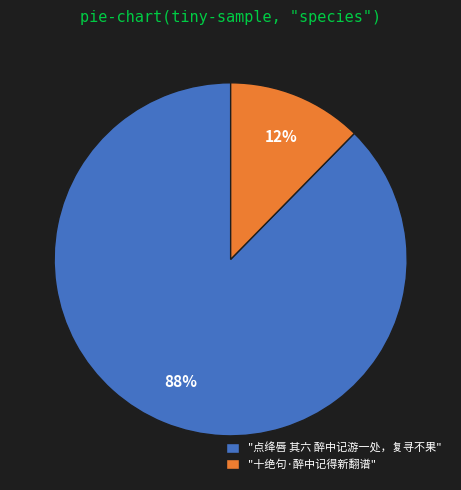

How many segments does this pie chart have?

2